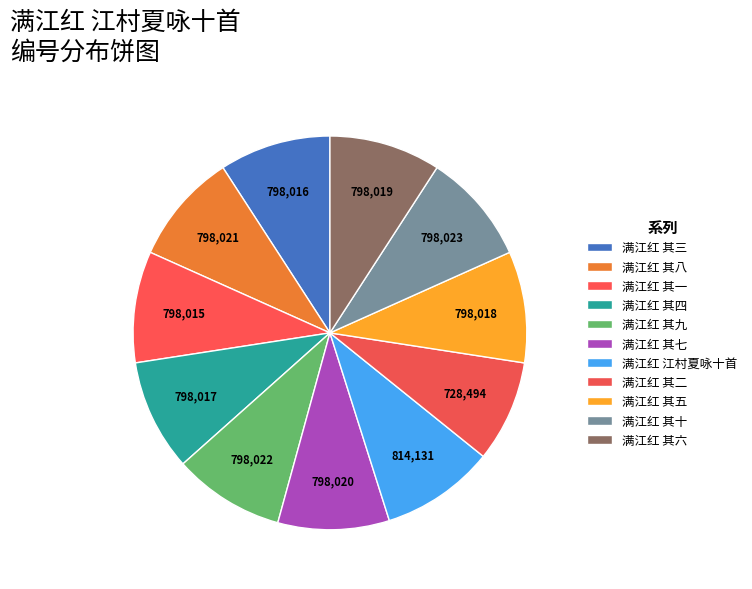

How many segments does this pie chart have?

11